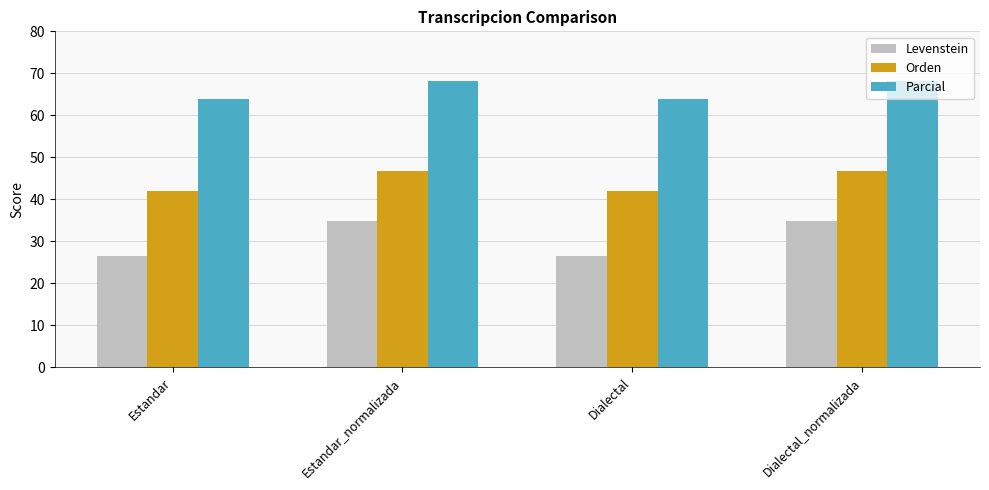

What is the label of the 1st bar from the right?

Dialectal_normalizada